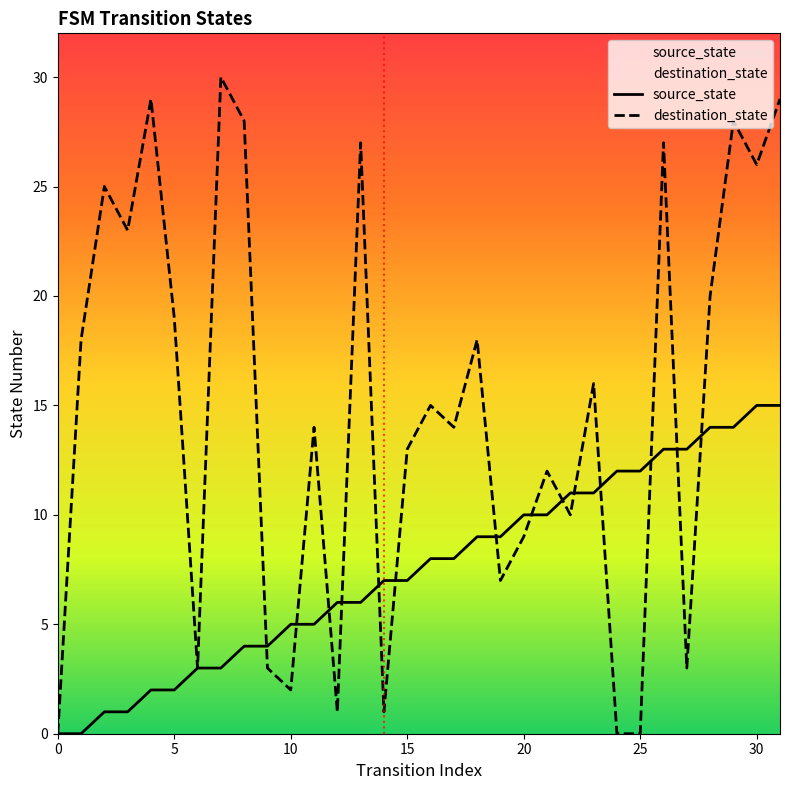

How many data points does each series have?

32